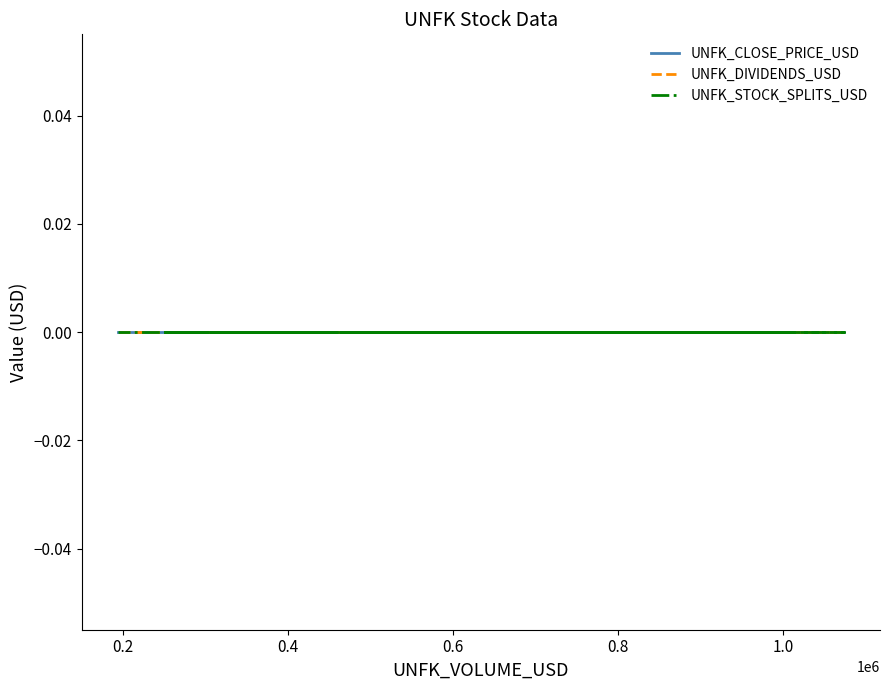

True or false: UNFK_DIVIDENDS_USD has more than 2 points higher than both neighbors.

False